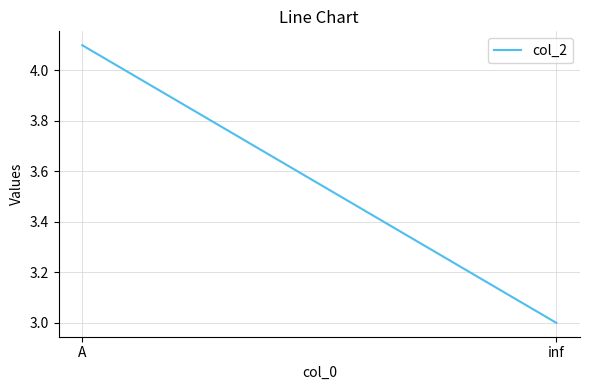

What position from the left is inf?

2